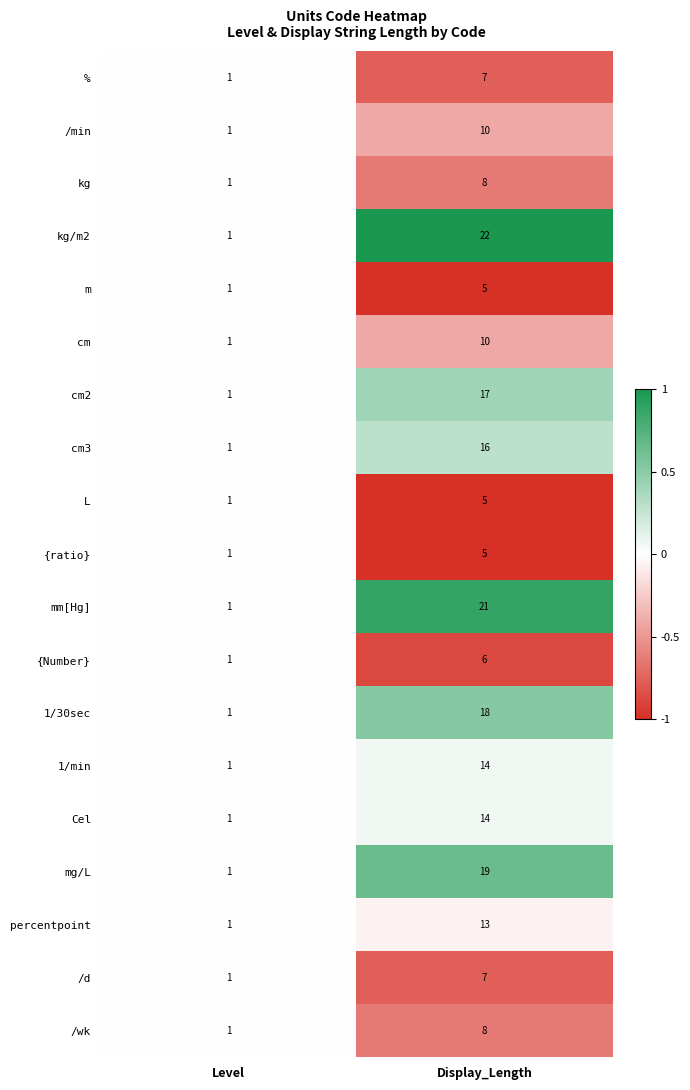

Where is {ratio} nearest to the value 3?

Level